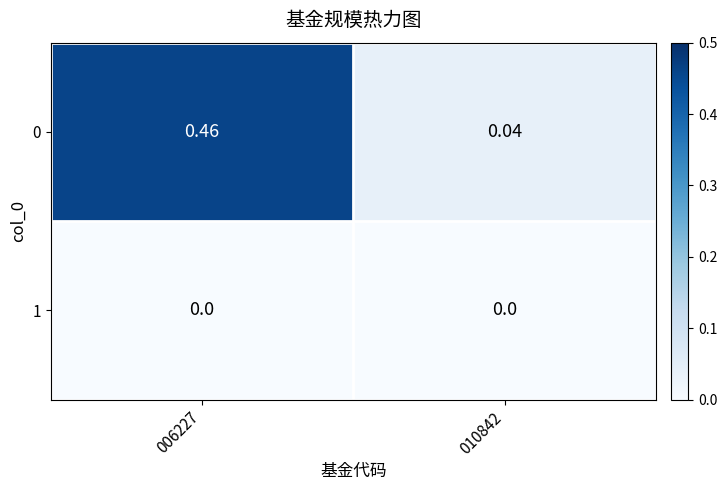

Is the value of 0 at 006227 greater than the value of 1 at 006227?

Yes